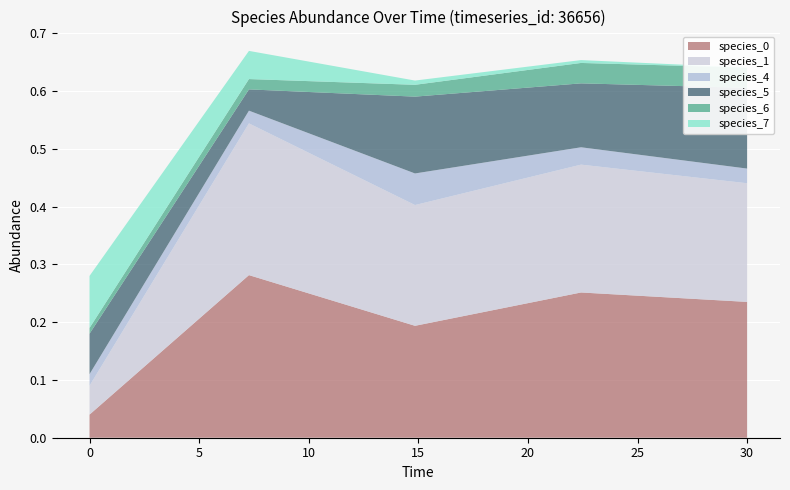

Reading left to right, extract all data points from this chart.

species_0: 0.0	0.3	0.2	0.3	0.2
species_1: 0.1	0.3	0.2	0.2	0.2
species_4: 0.0	0.0	0.1	0.0	0.0
species_5: 0.1	0.0	0.1	0.1	0.1
species_6: 0.0	0.0	0.0	0.0	0.0
species_7: 0.1	0.0	0.0	0.0	0.0